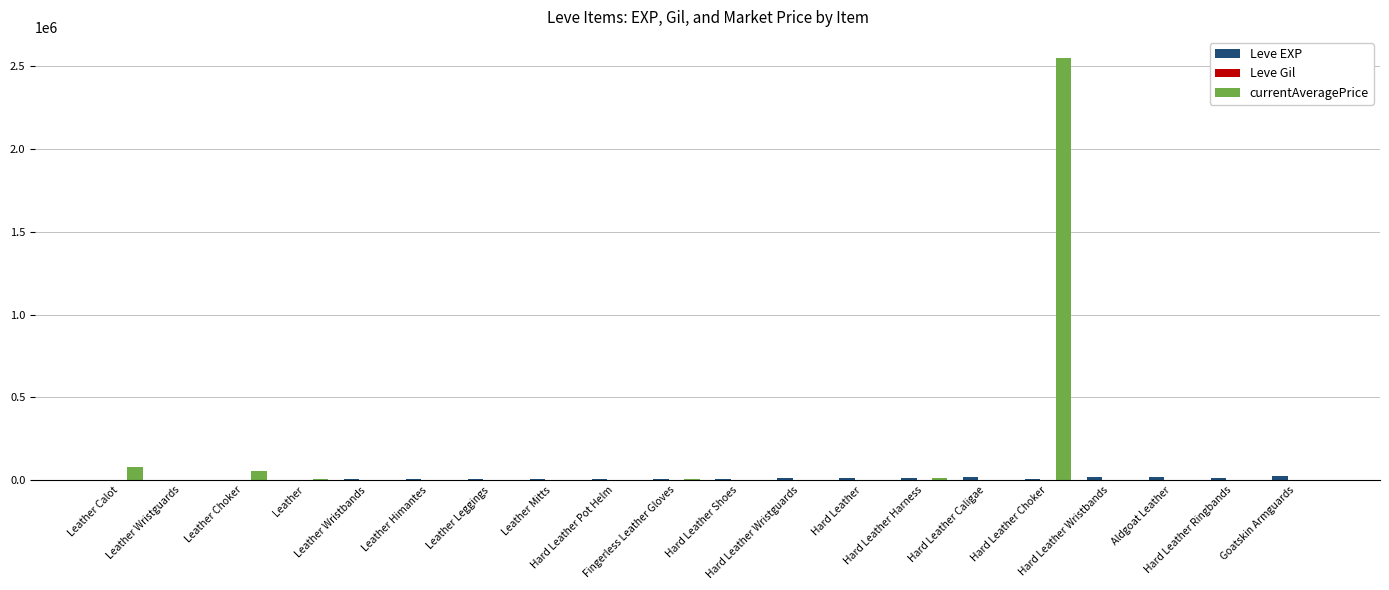

What is the maximum value shown in the chart?

2550000